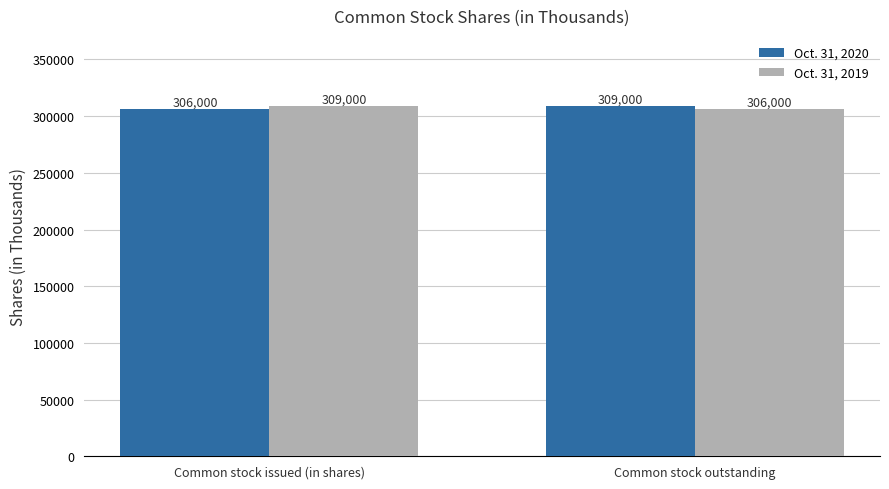

What is the total value across all series at Common stock outstanding?

615000